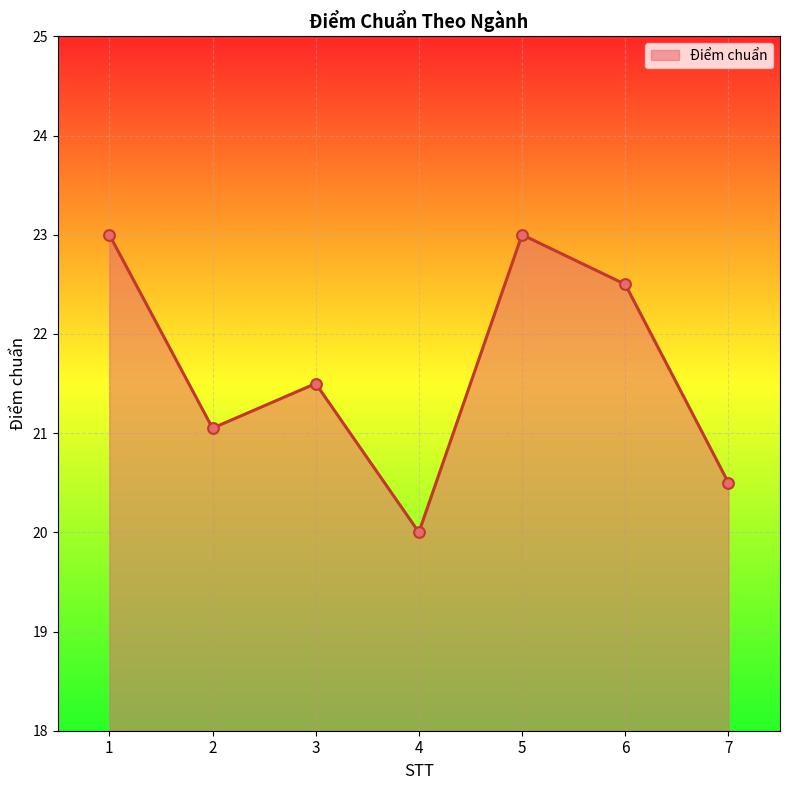

What is the ratio of the value at 3 to the value at 5?

0.9